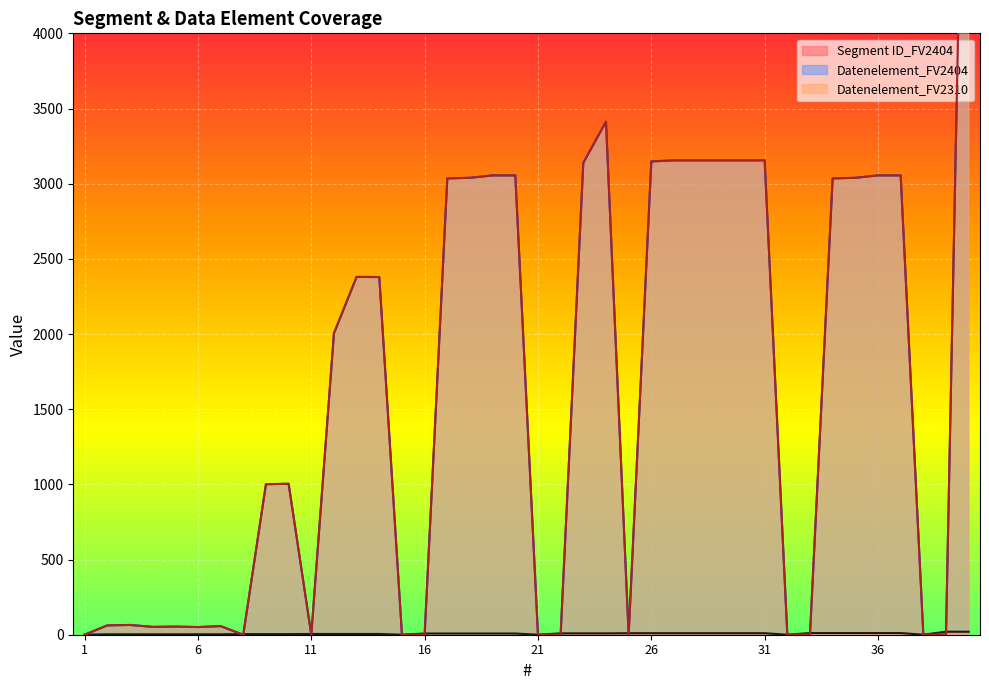

What is the difference between the maximum and minimum values in the Datenelement_FV2404 series?

7495